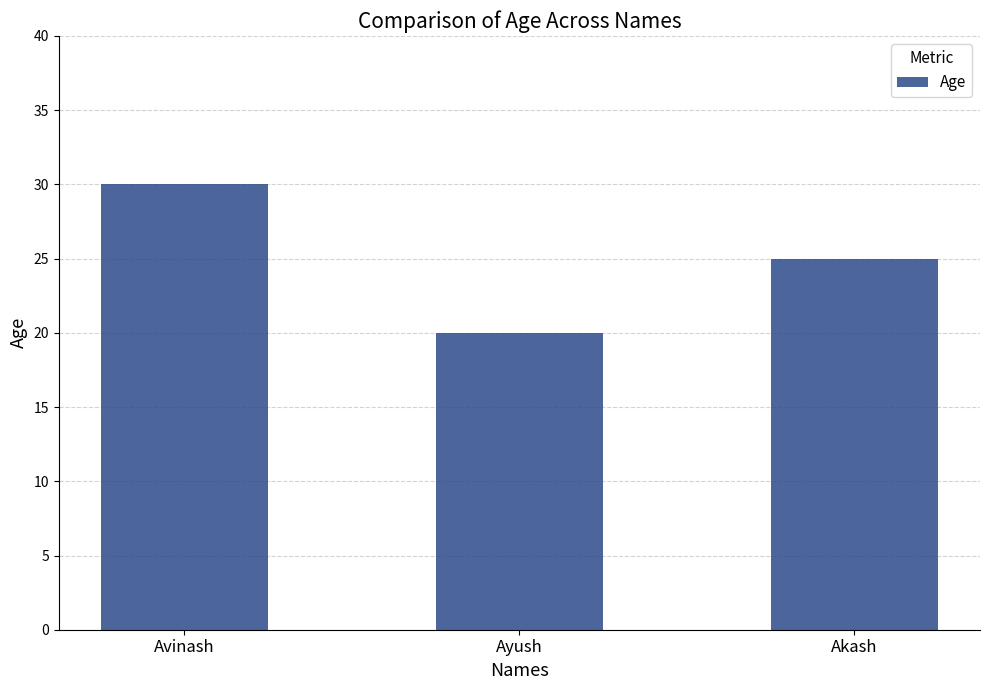

Reading left to right, what are all the values shown in this chart?

Avinash=30	Ayush=20	Akash=25